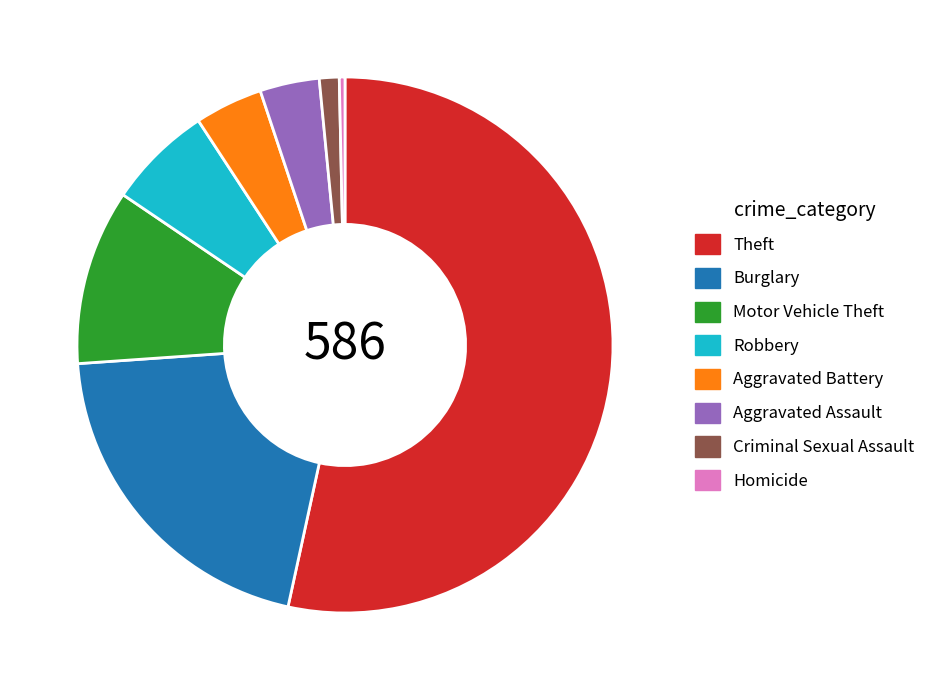

Rank the categories by value from highest to lowest.

Theft, Burglary, Motor Vehicle Theft, Robbery, Aggravated Battery, Aggravated Assault, Criminal Sexual Assault, Homicide